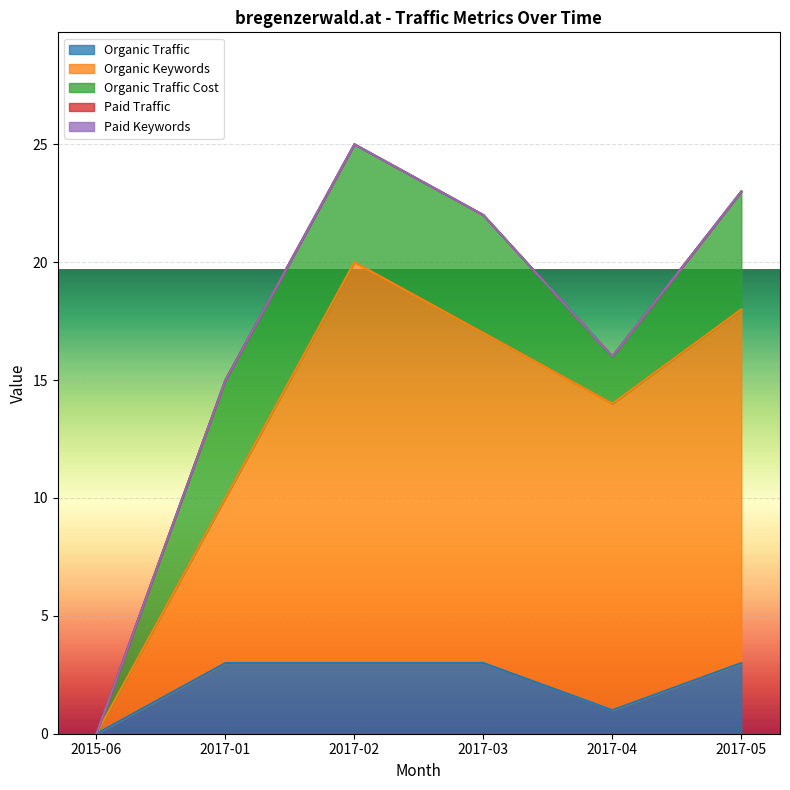

True or false: Paid Traffic and Paid Keywords cross at least once.

False